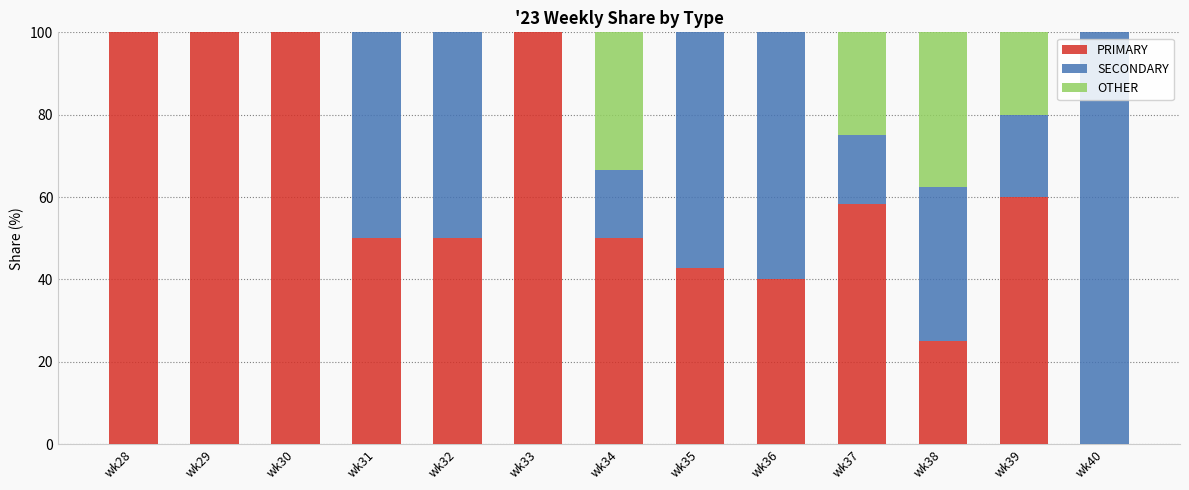

What is the total value across all series at wk34?

100.0